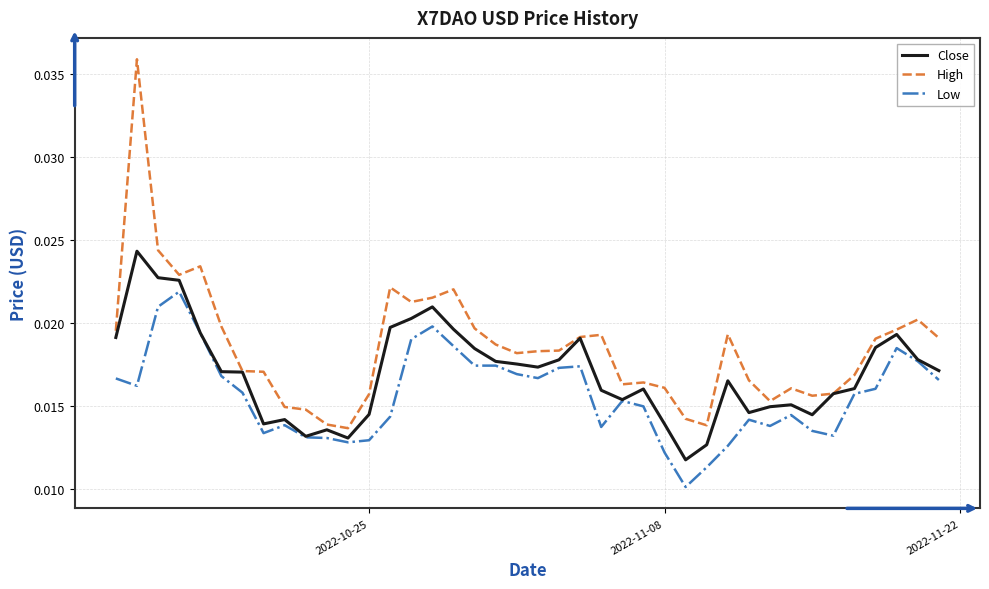

Which series has the largest total across all categories?

High